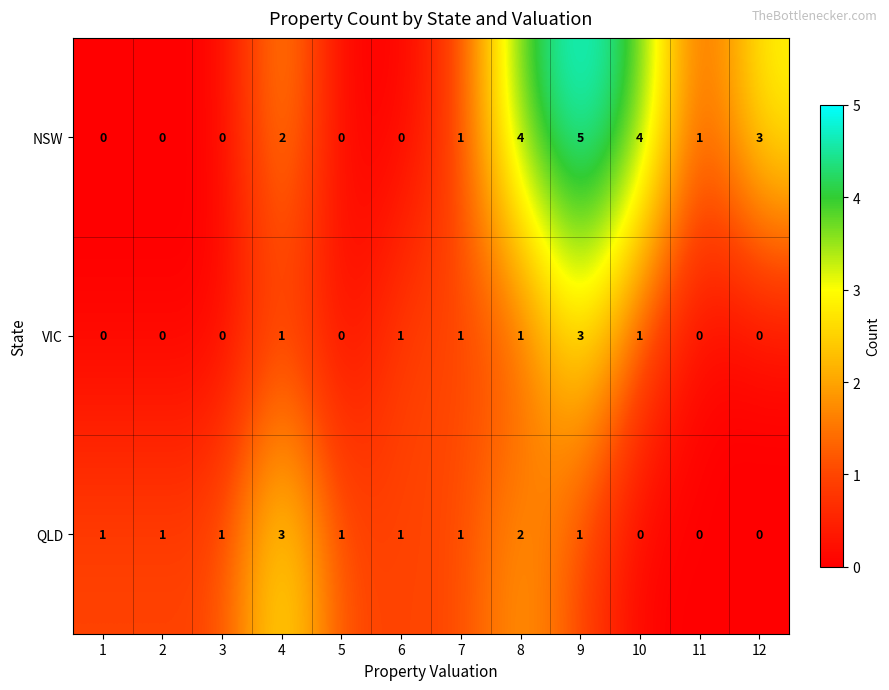

Which series has the widest spread of values?

NSW